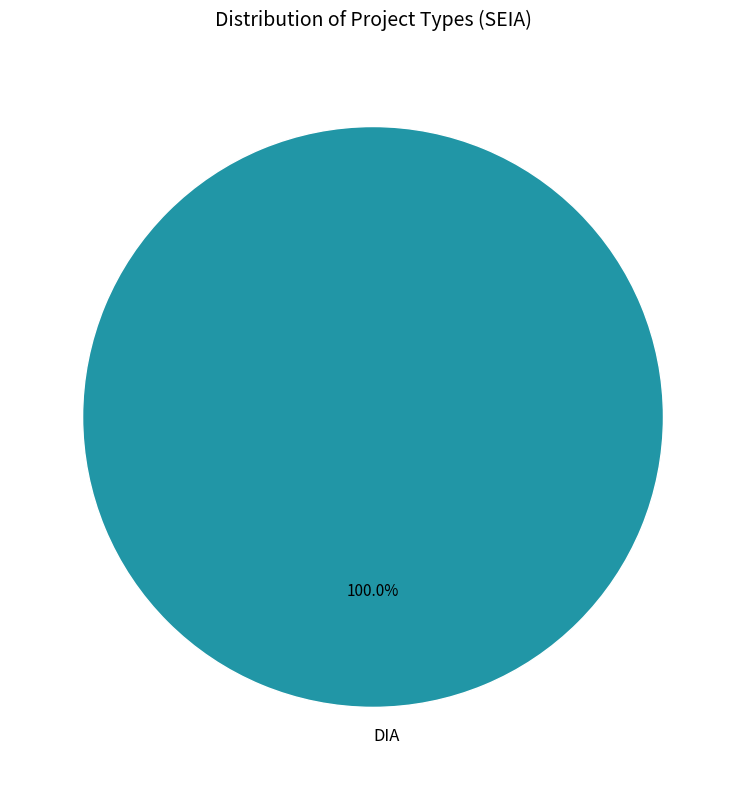

Rank the categories by value from highest to lowest.

DIA